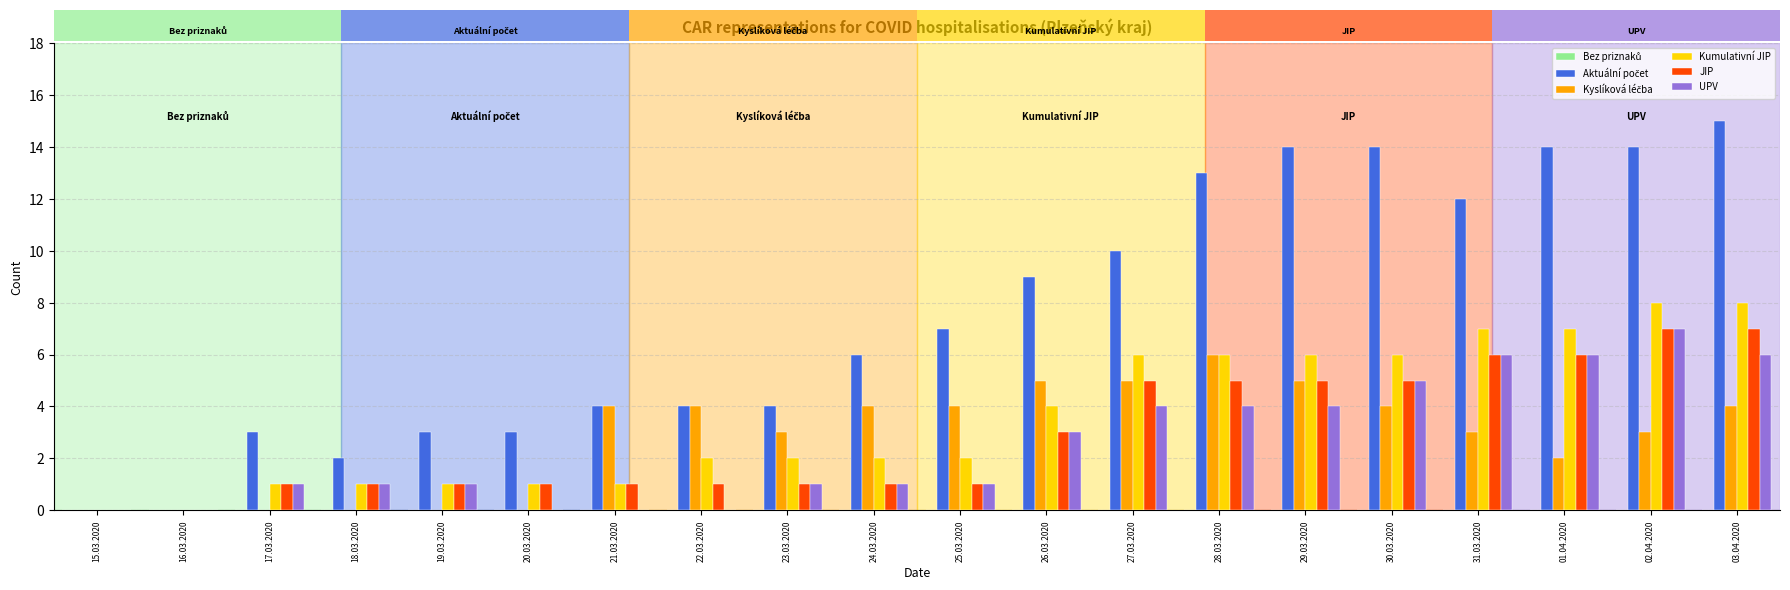

What is the sum of the Kumulativní JIP values at 28.03.2020 and 20.03.2020?

7